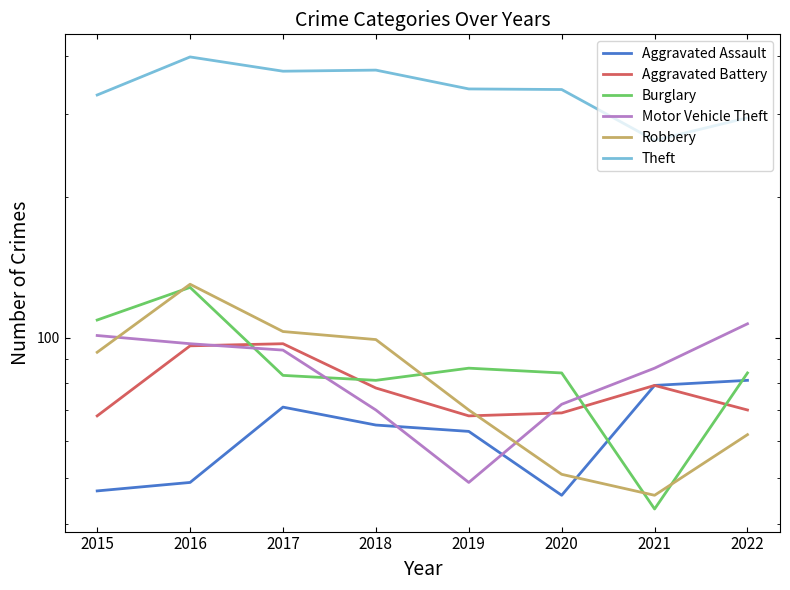

At which category does Aggravated Assault reach its first local peak?

2017